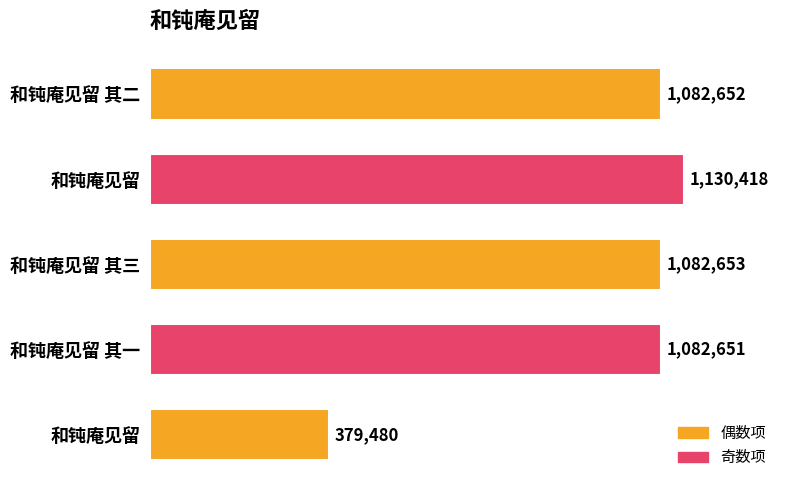

Count the number of categories in the chart.

5